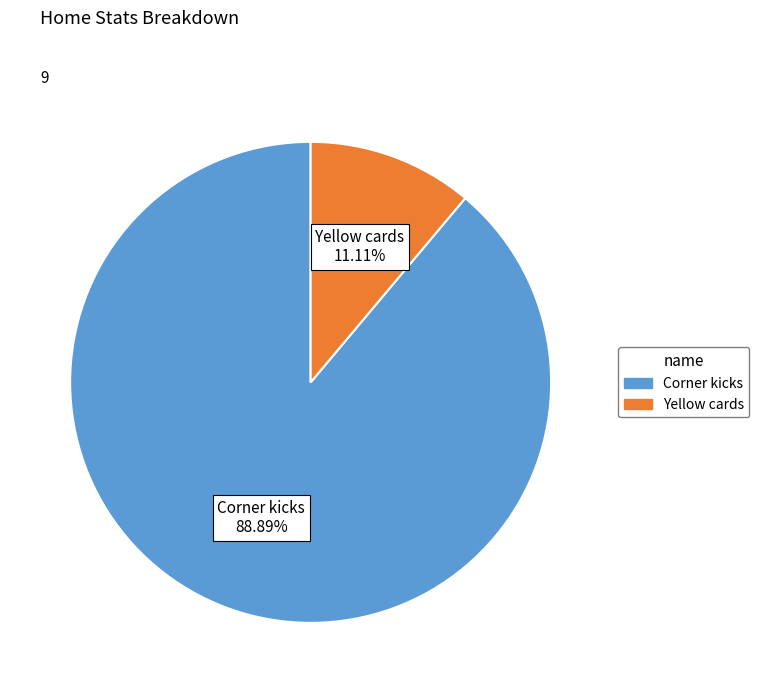

What percentage do Corner kicks and Yellow cards together represent?

100.0%